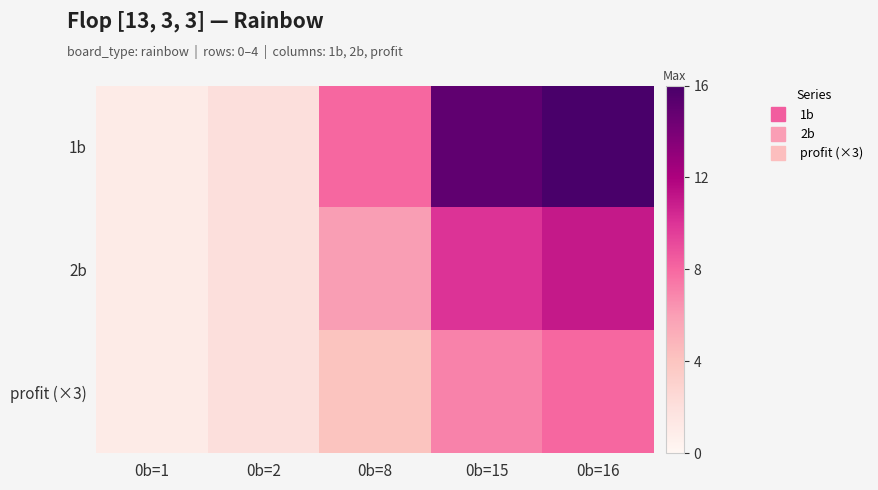

Reading left to right, extract all data points from this chart.

1b: 0b=1=1	0b=2=2	0b=8=8	0b=15=15	0b=16=16
2b: 0b=1=1	0b=2=2	0b=8=6	0b=15=10	0b=16=11
profit (×3): 0b=1=1	0b=2=2	0b=8=4	0b=15=7	0b=16=8